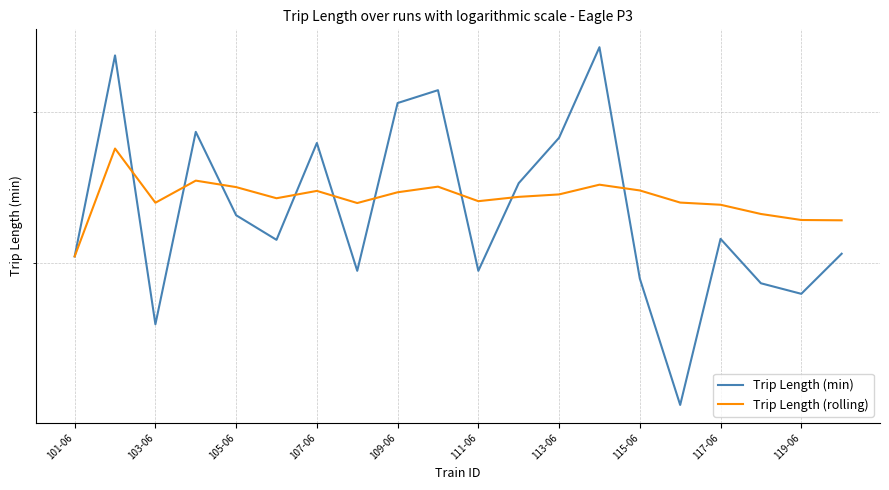

At 107-06, list the series in order from largest to smallest.

Trip Length (min), Trip Length (rolling)